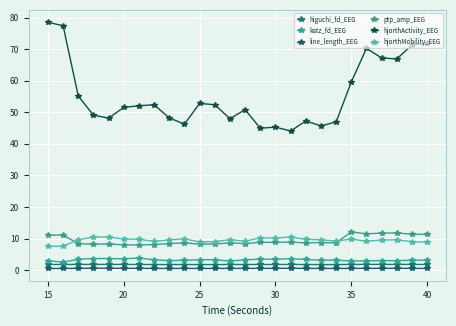

True or false: hjorthActivity_EEG and higuchi_fd_EEG cross at least once.

False